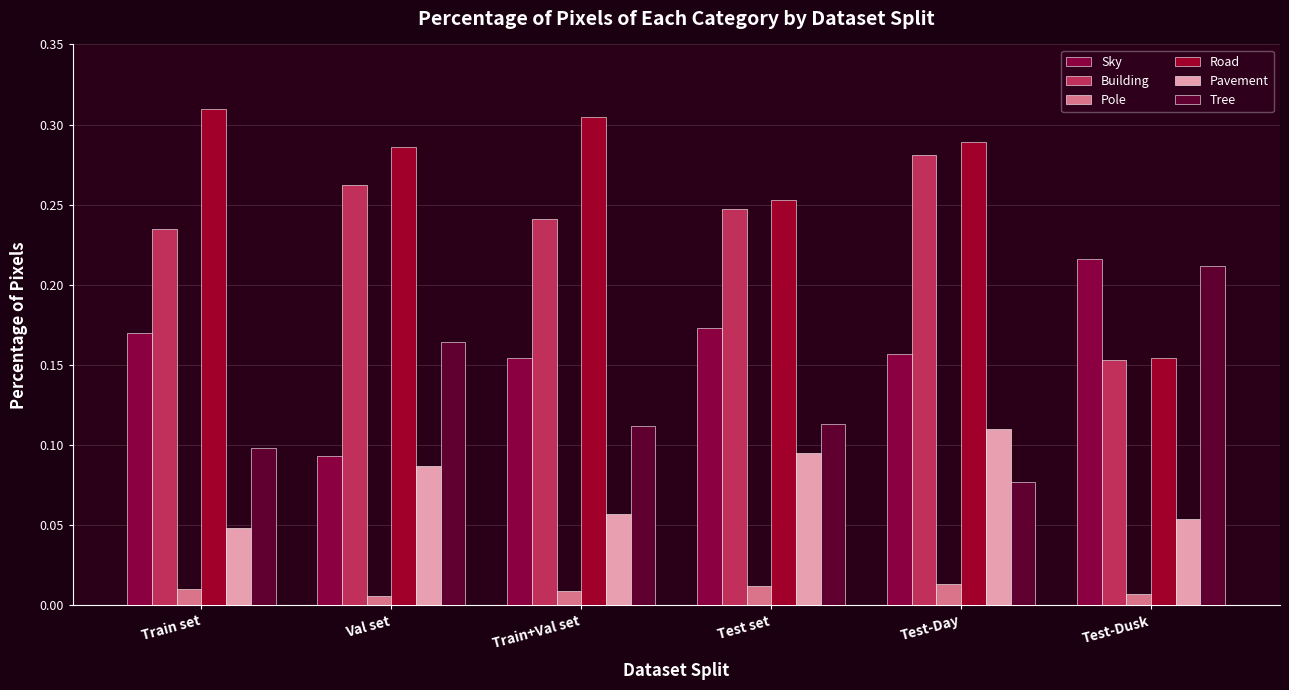

True or false: Tree has a value of 0.1 at Train set.

True